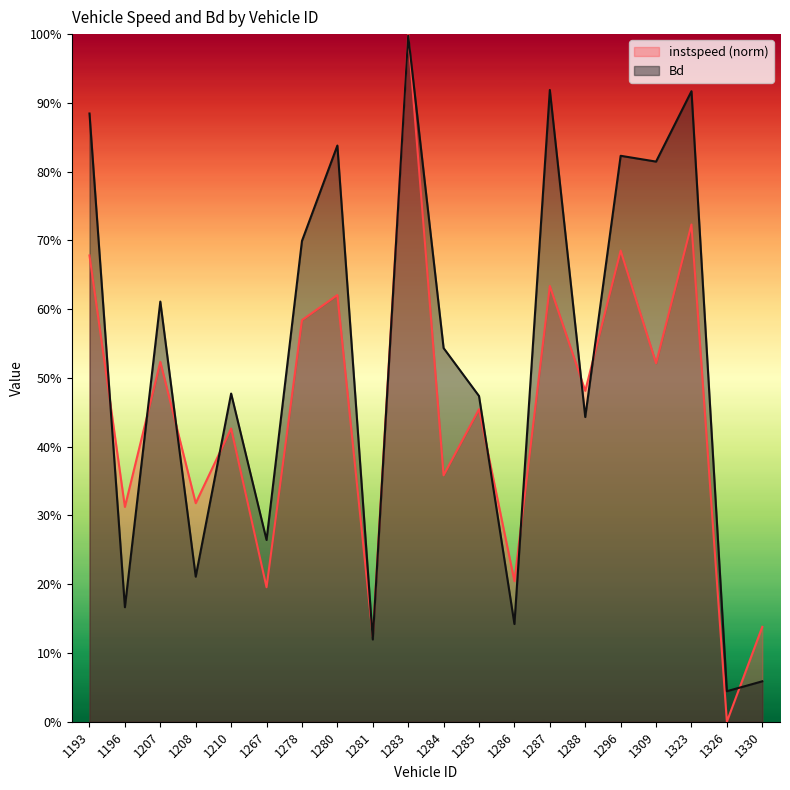

At which category is the sum across all series the highest?

1283